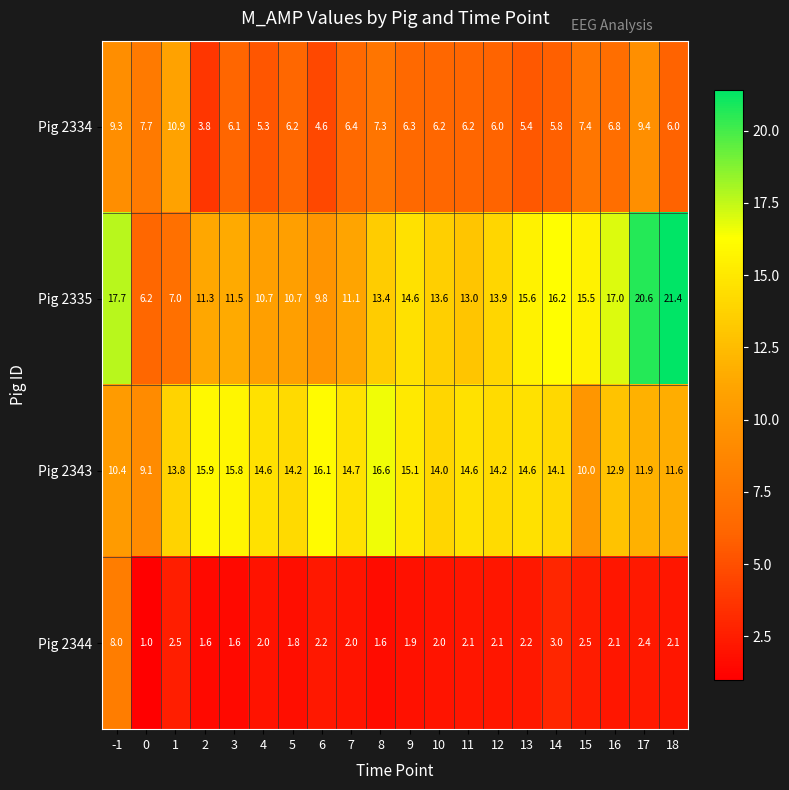

At how many categories does at least one series exceed 15?

12